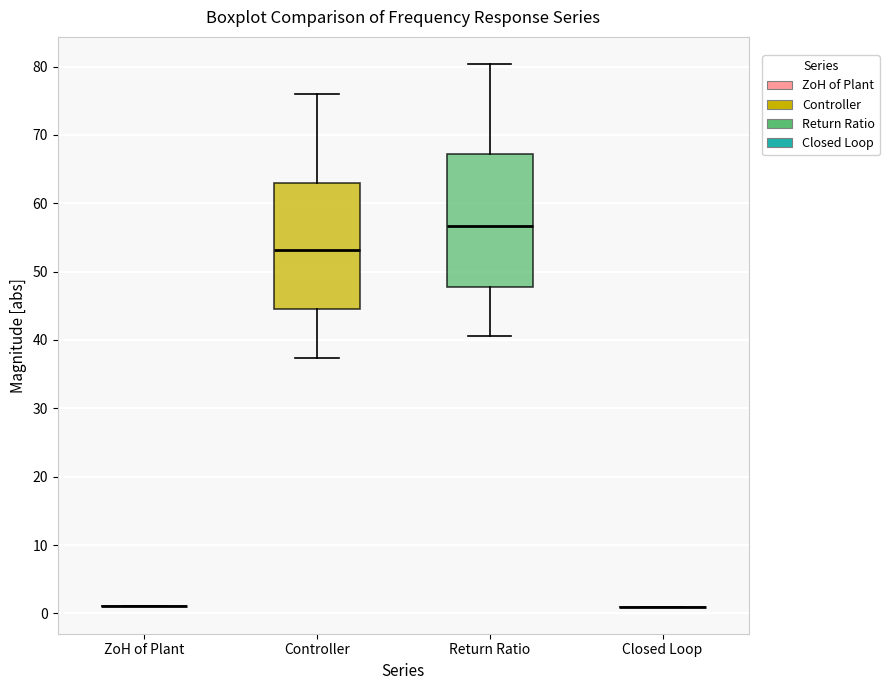

Where is the upper edge of the box for Return Ratio on the y-axis? The values are not printed on the chart, so give them approximately, as read against the axis.

67